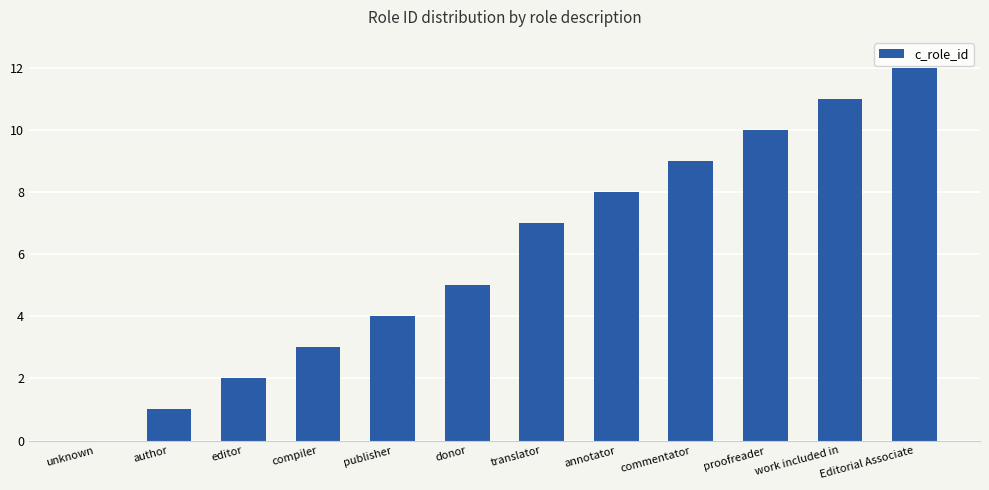

Between commentator and translator, which is larger?

commentator